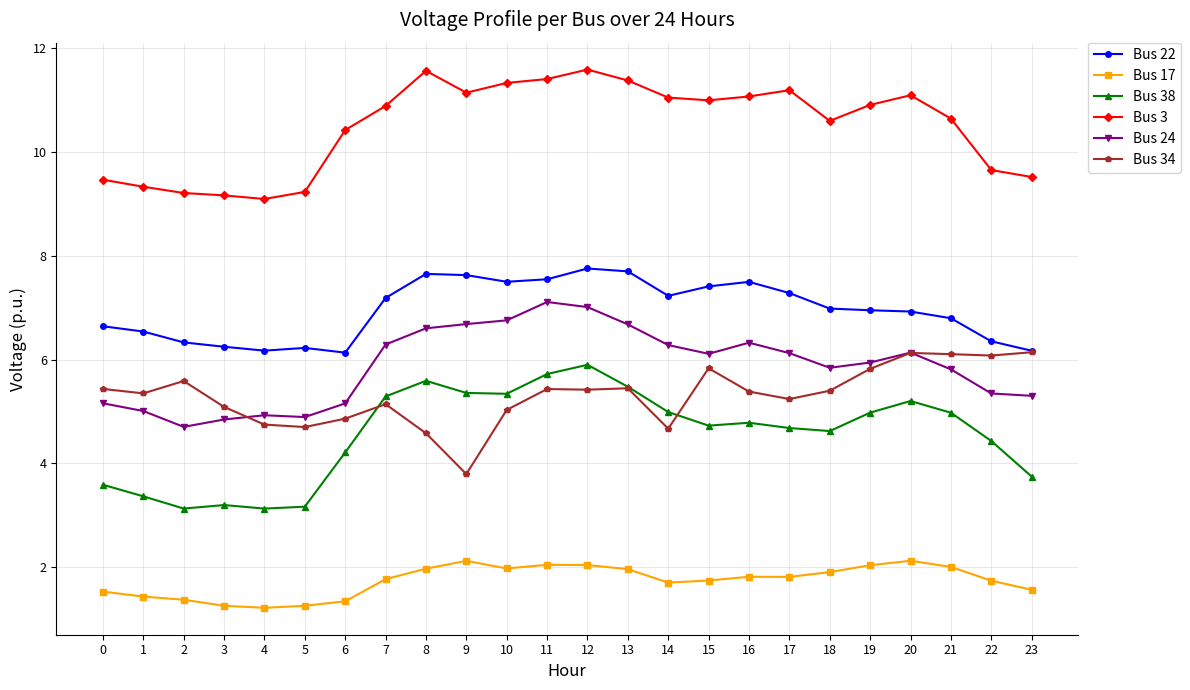

What is the spread (max minus min) of values at 20?

9.0